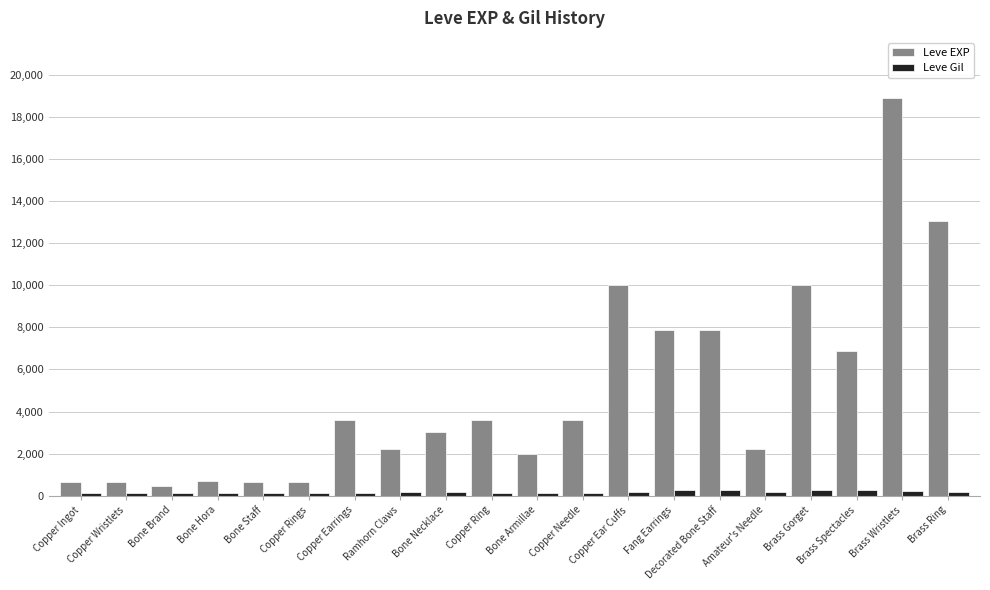

What is the approximate value of Leve EXP at Copper Rings?

630